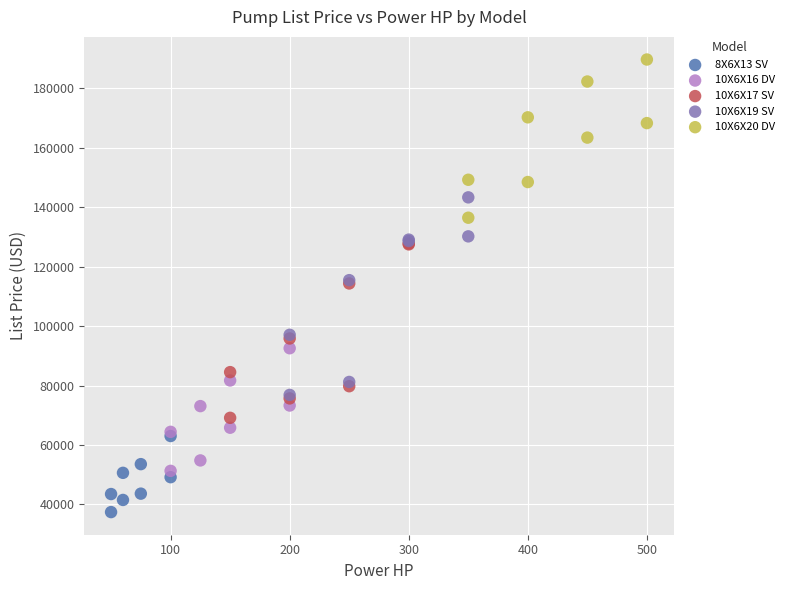

Which series reaches the maximum Y coordinate?

10X6X20 DV